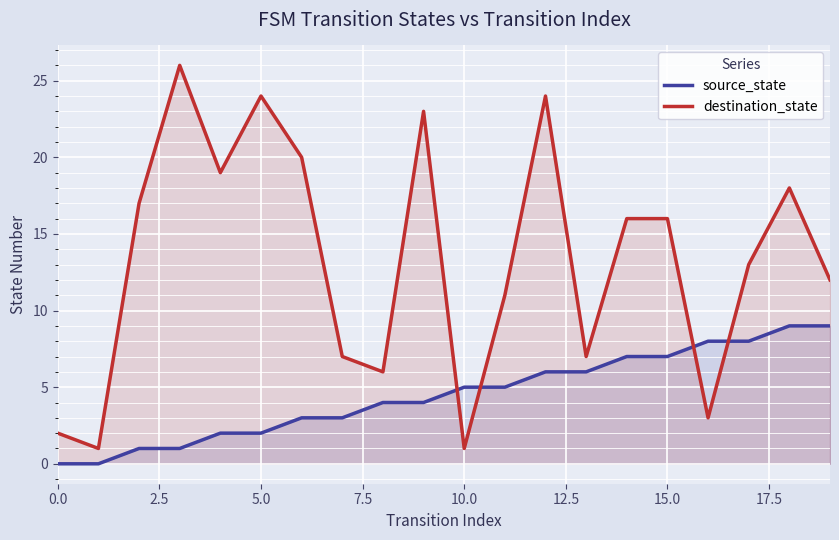

Which series has the largest range (max minus min)?

destination_state